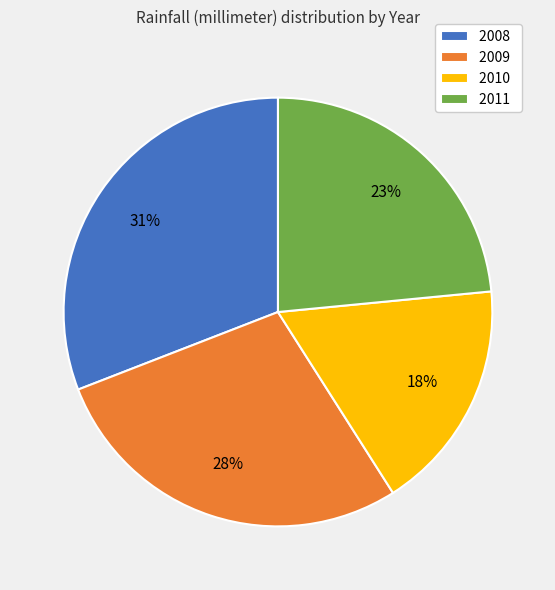

True or false: 2011 accounts for 23% of the total.

True